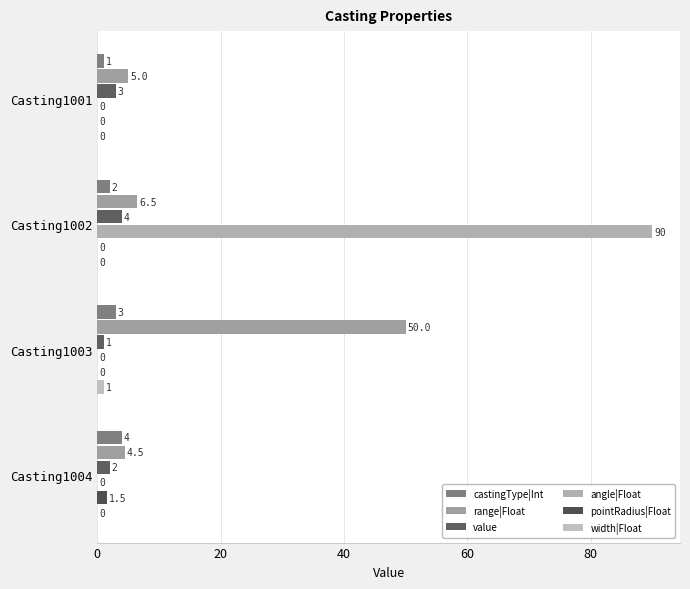

Which label corresponds to the largest value in the chart?

Casting1002